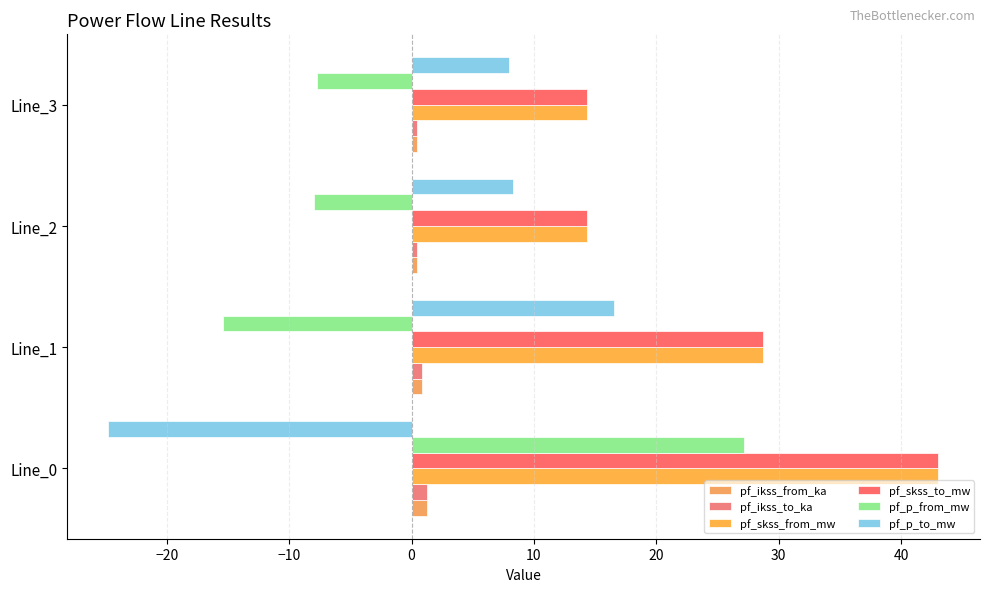

What are all the series names shown in the legend?

pf_ikss_from_ka, pf_ikss_to_ka, pf_skss_from_mw, pf_skss_to_mw, pf_p_from_mw, pf_p_to_mw